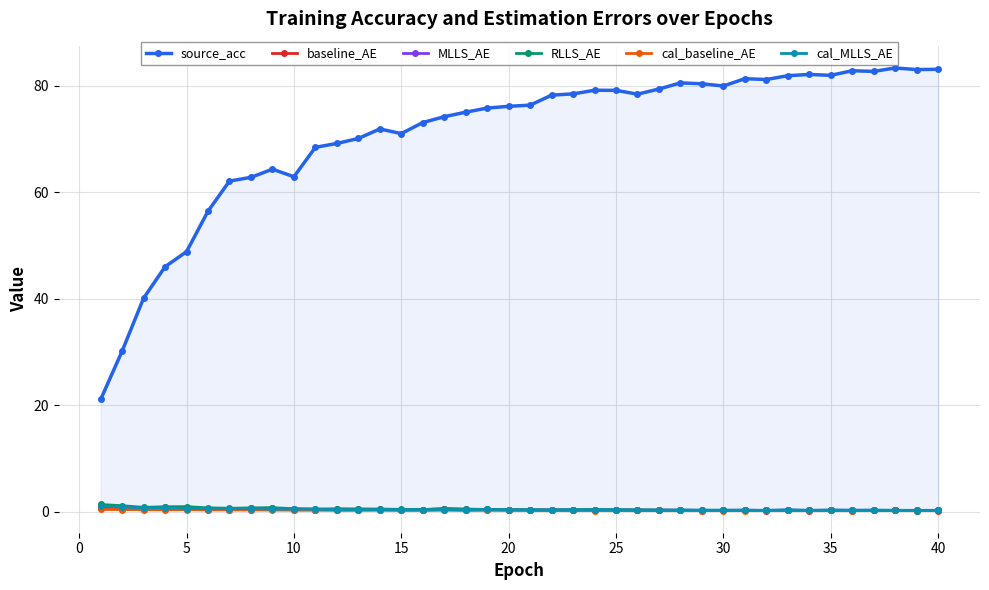

In cal_MLLS_AE, how many points are lower than both neighbors (excluding endpoints)?

14